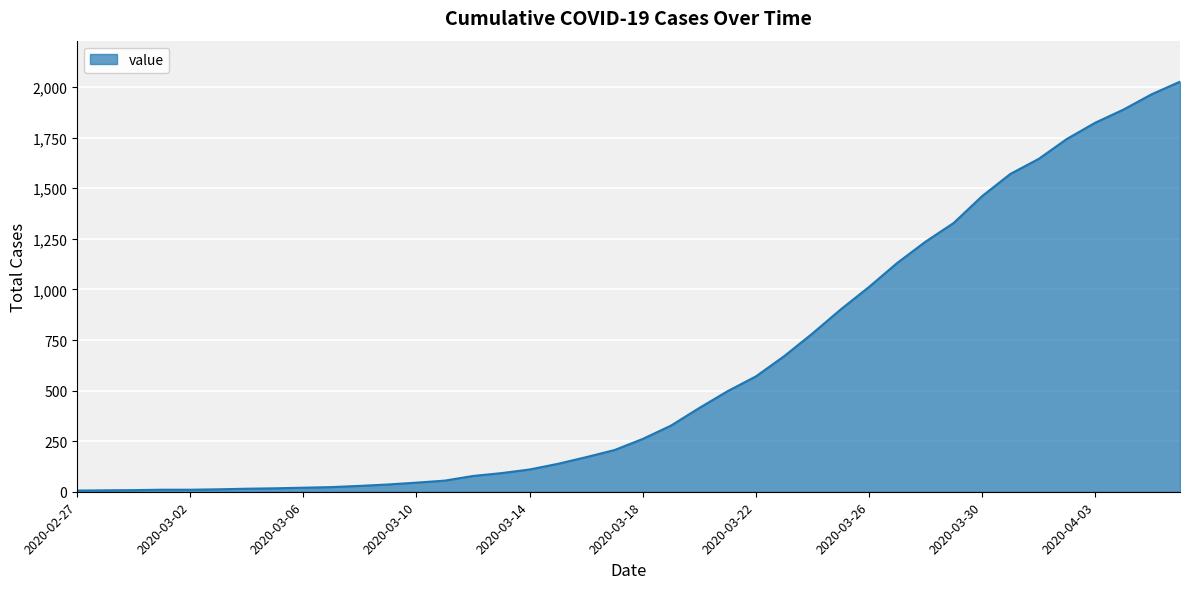

What is the difference between the maximum and minimum values?

2021